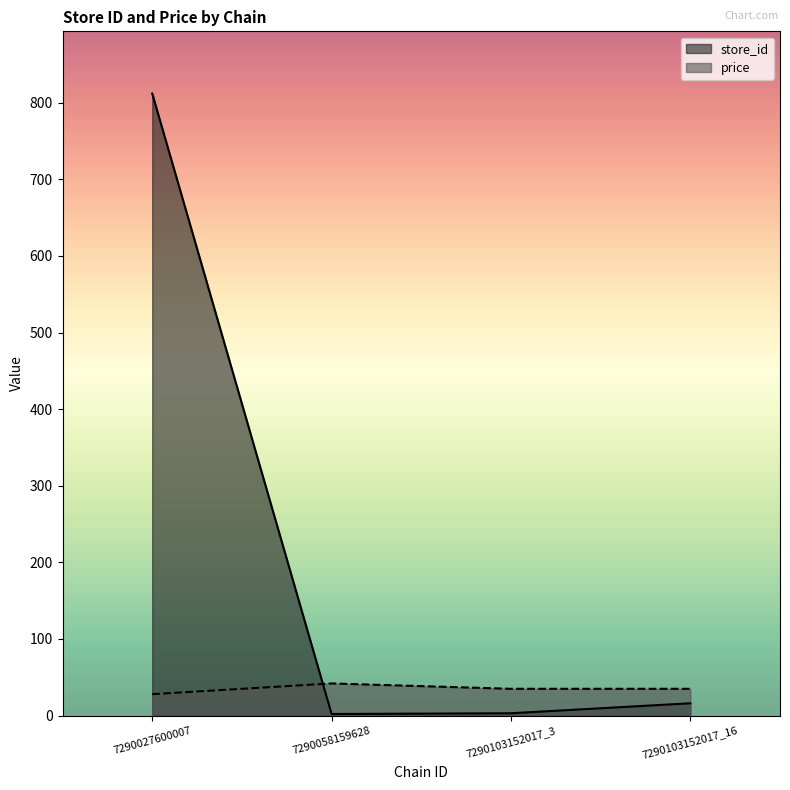

Rank the series at 7290027600007 from lowest to highest value.

price, store_id